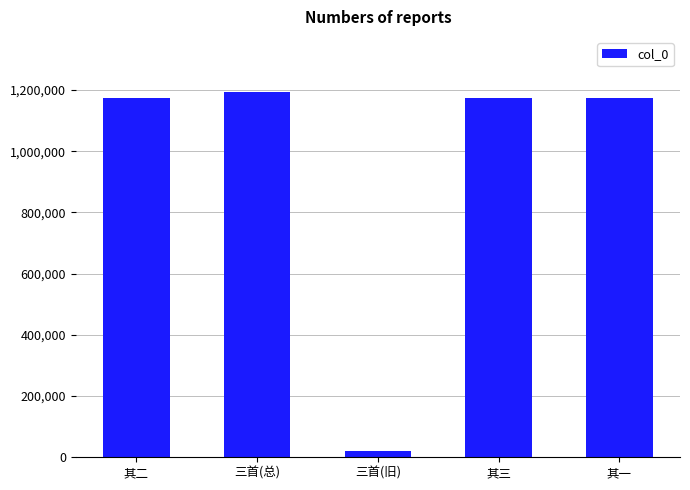

How many distinct data groups are displayed?

1